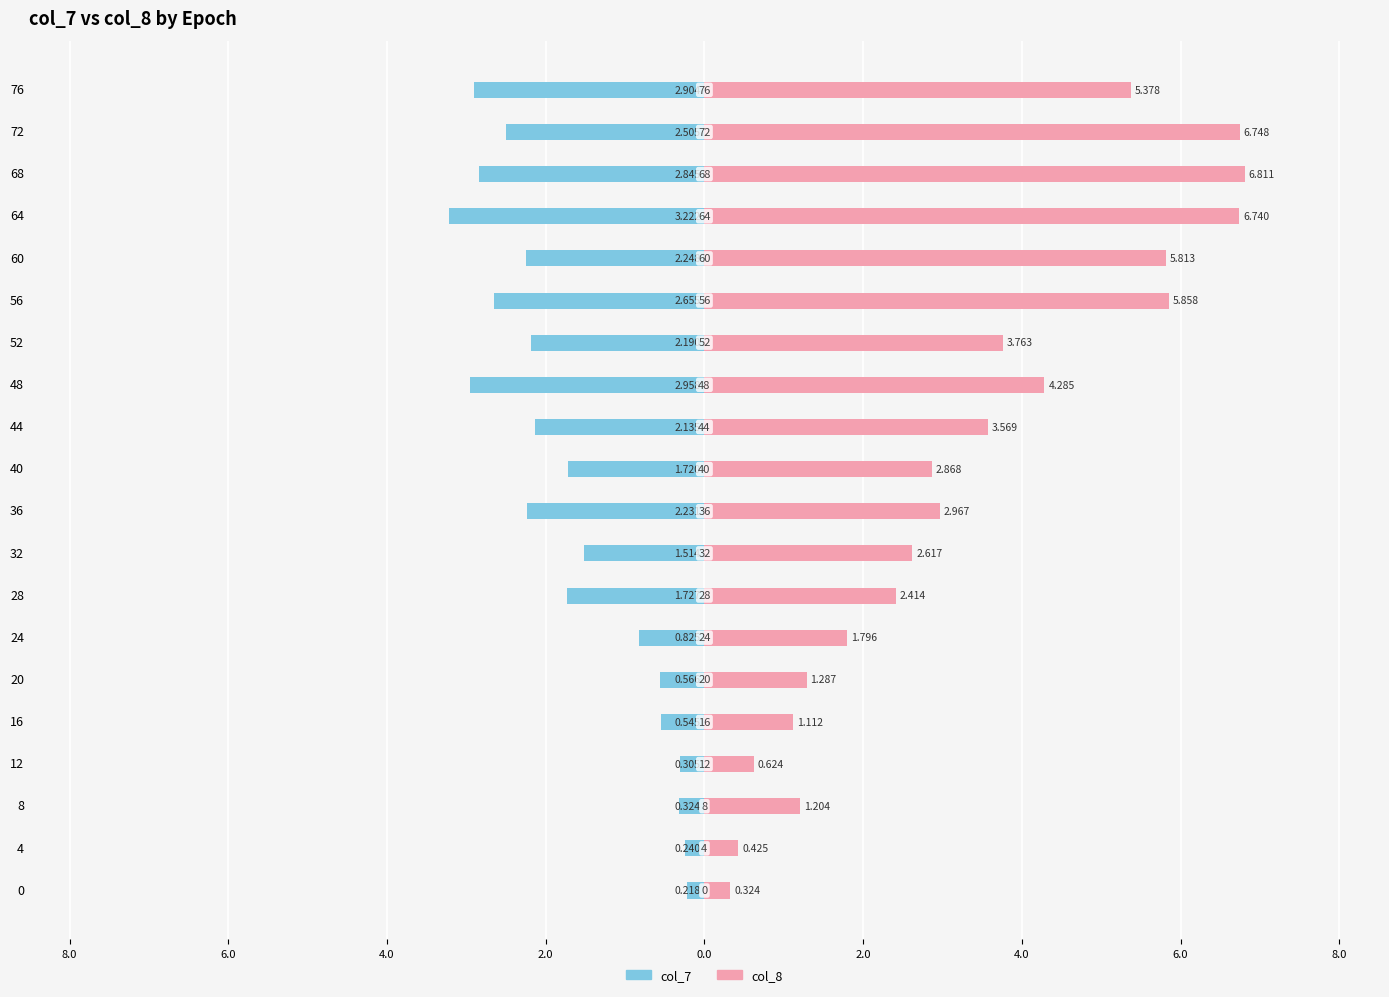

What is the value of the col_7 bar at the 18th from the left?

-2.8